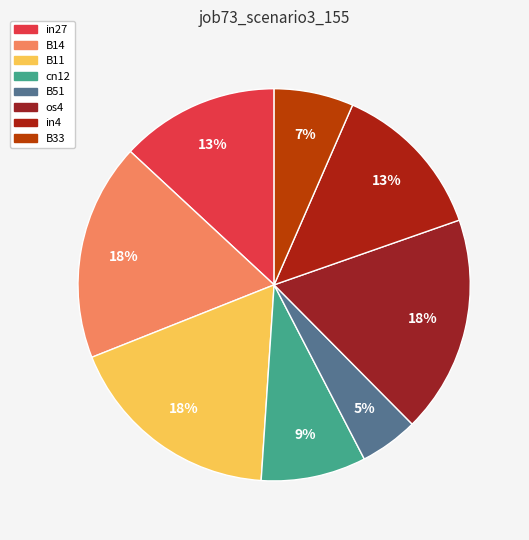

How many segments does this pie chart have?

8